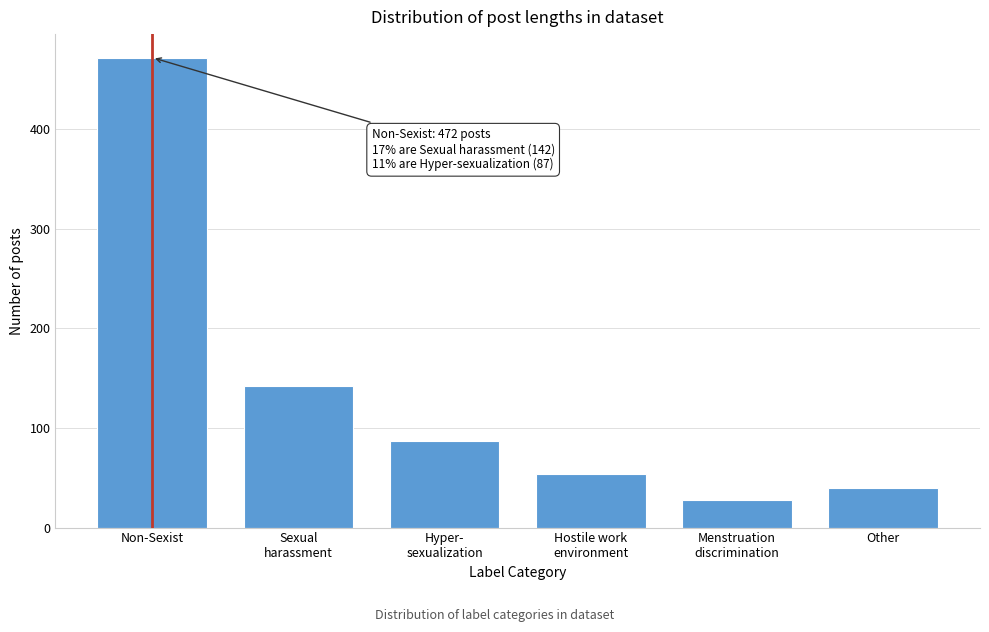

Reading left to right, list all the values displayed in this chart.

472	142	87	54	28	40